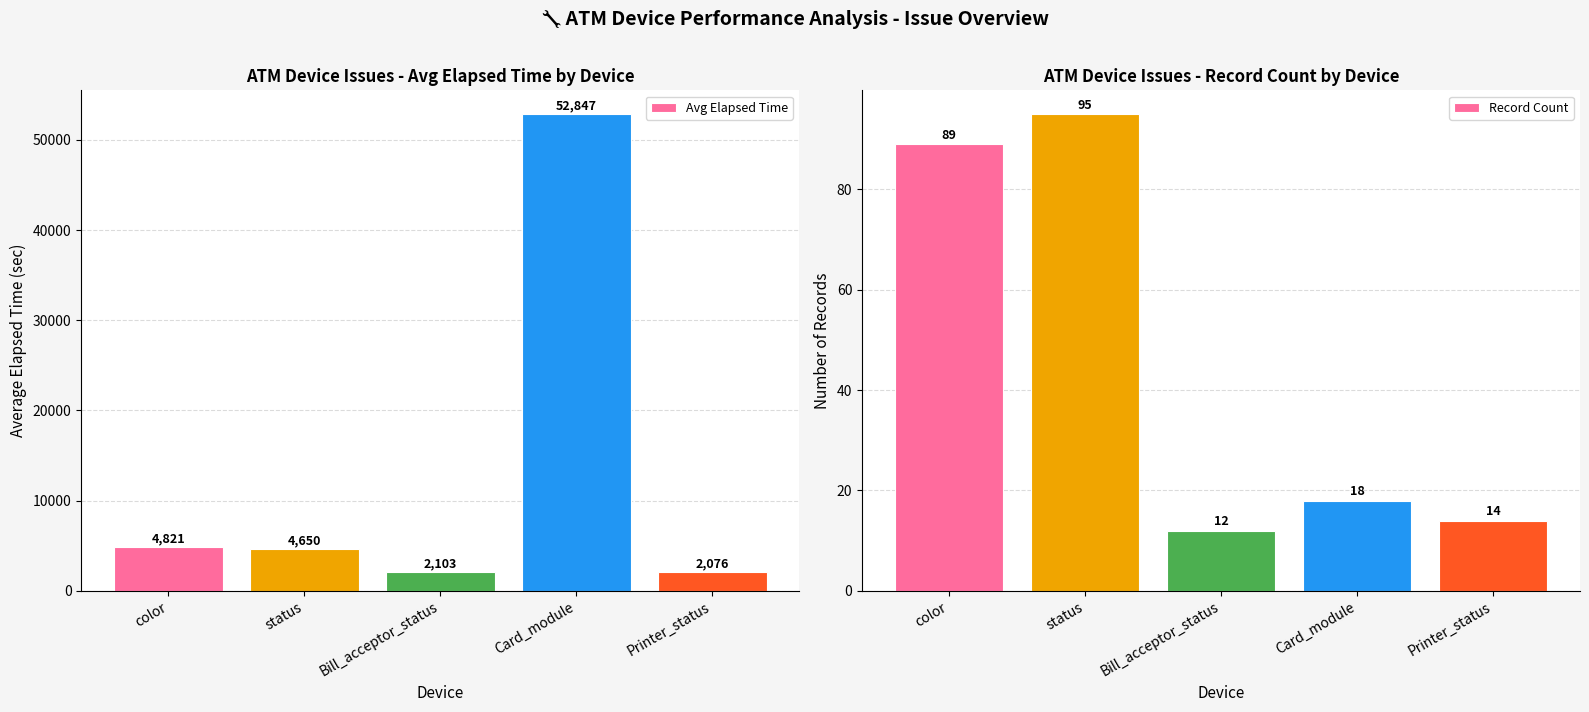

List the series in order of their overall mean, lowest first.

Record Count, Avg Elapsed Time